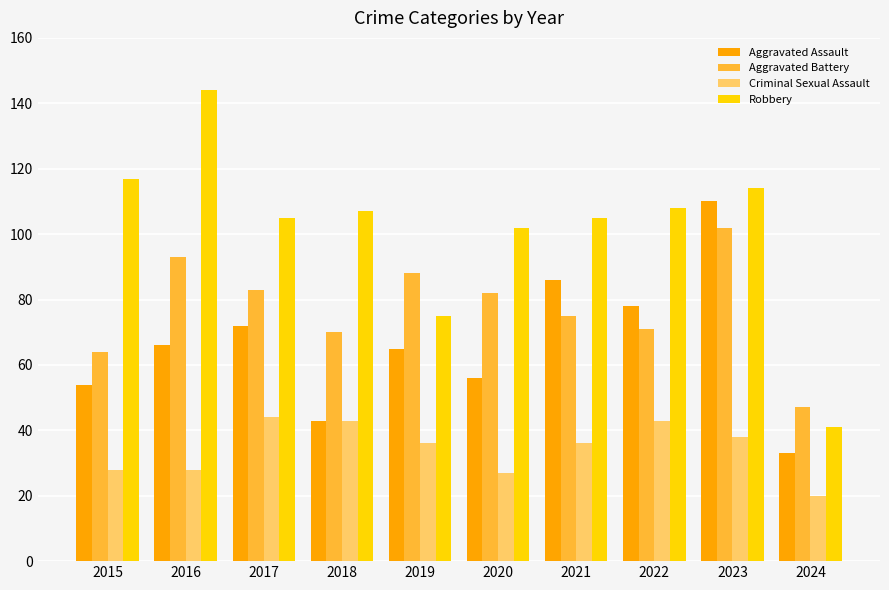

At which category is the sum across all series the highest?

2023